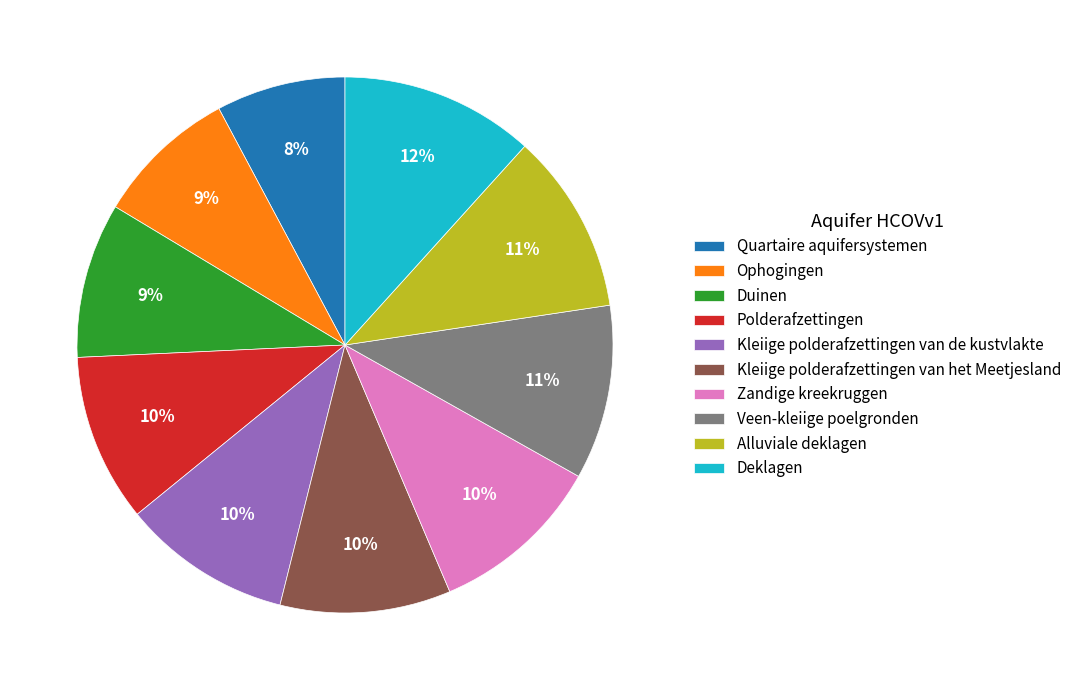

Does Duinen represent more than half of the total?

No